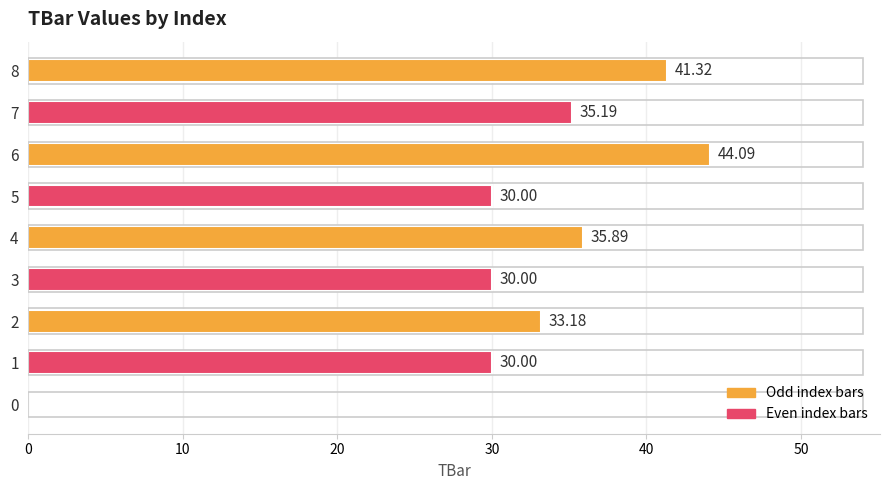

What is the sum of the values at 2 and 0?

33.2